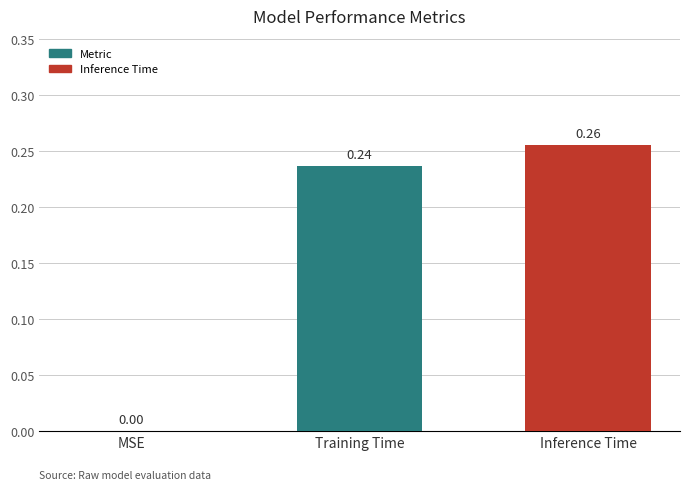

Between MSE and Inference Time, which is larger?

Inference Time